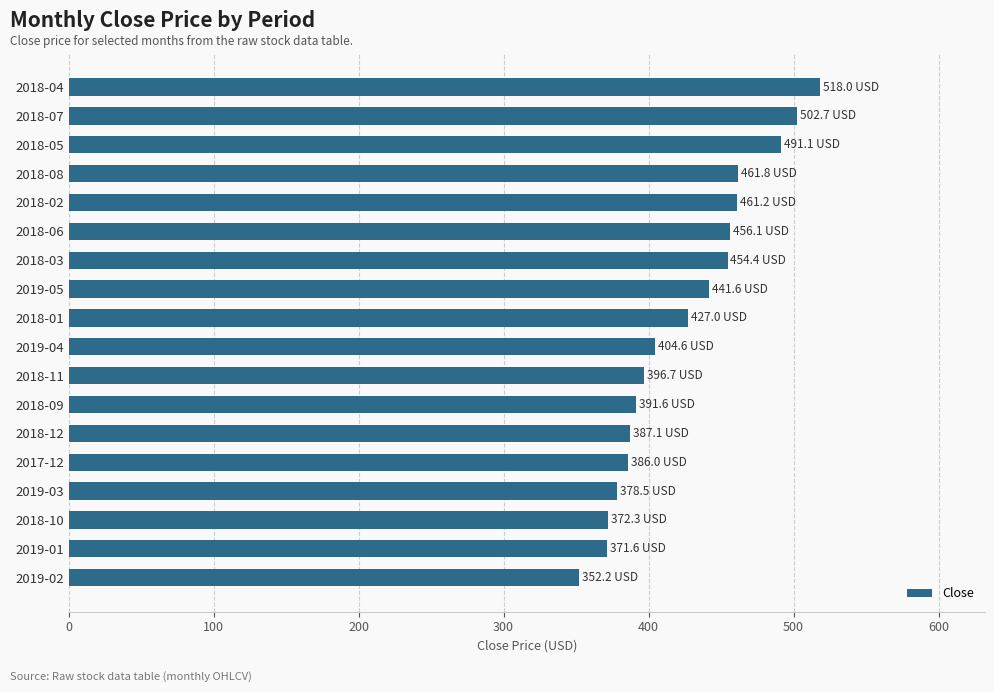

What is the average value?

425.3